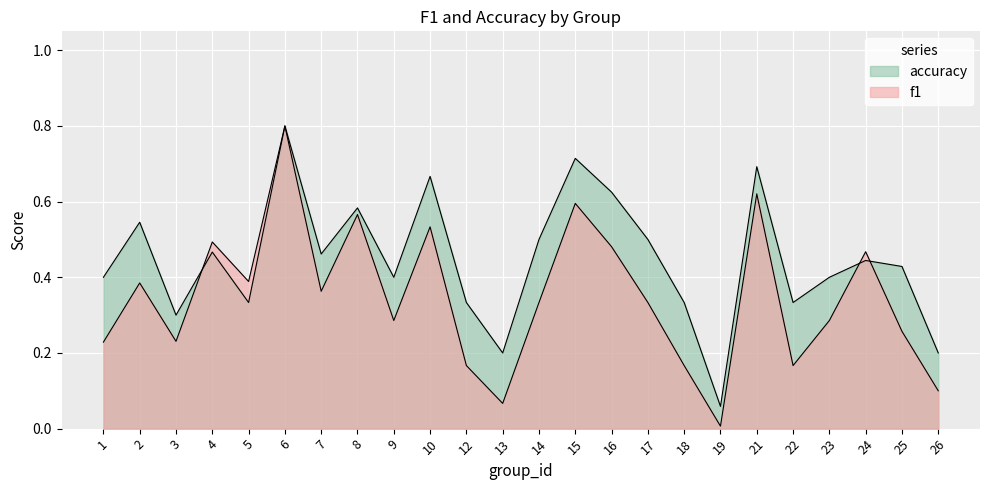

After their last crossing, which series has the higher values: accuracy or f1?

accuracy